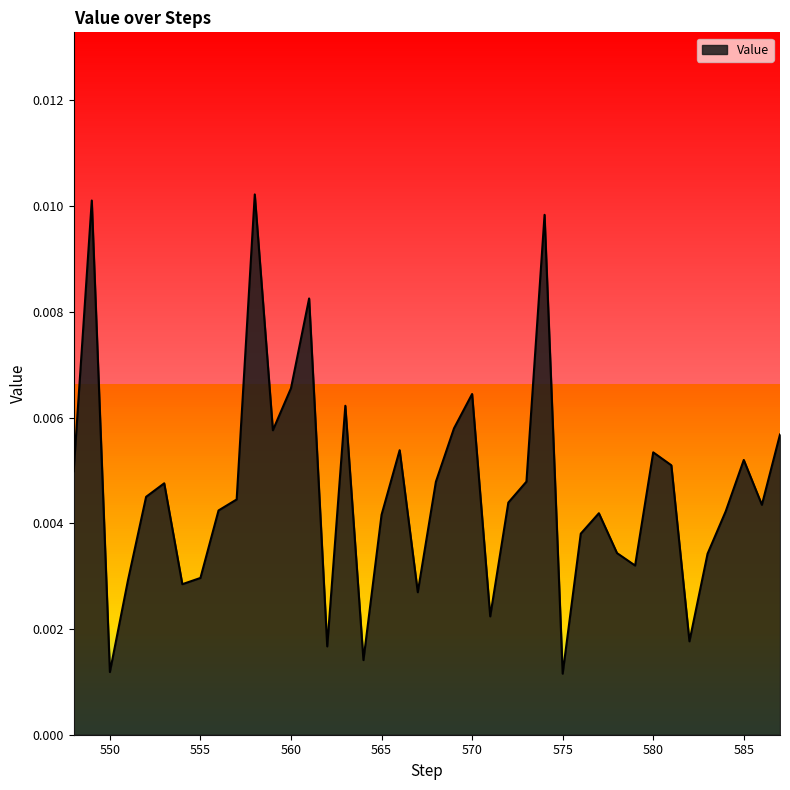

Which category has the lowest value across all series?

575